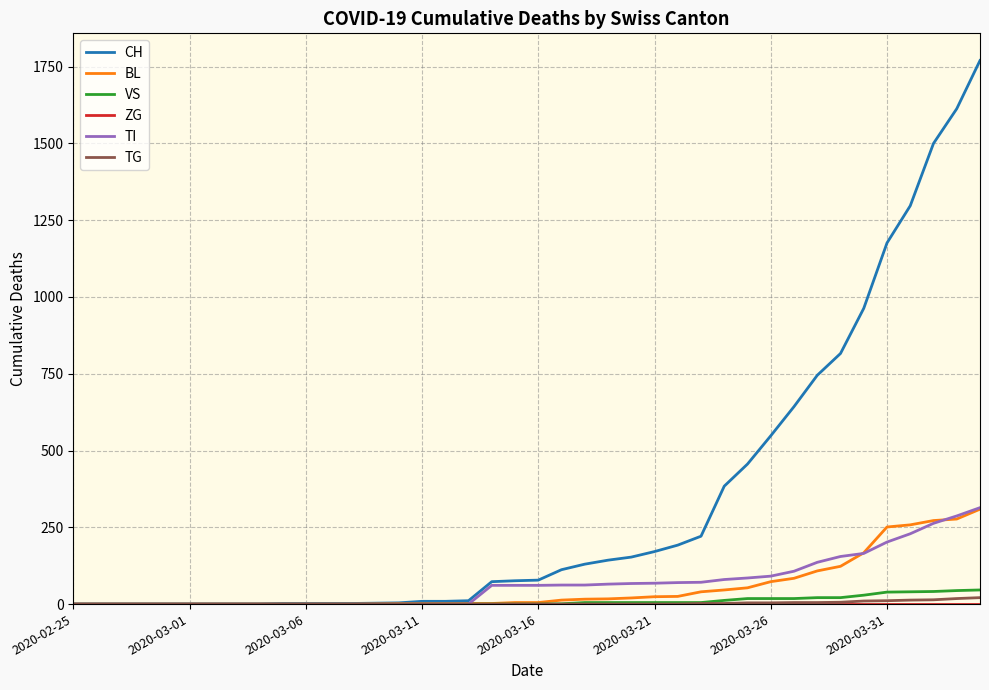

Which series has the largest total across all categories?

CH